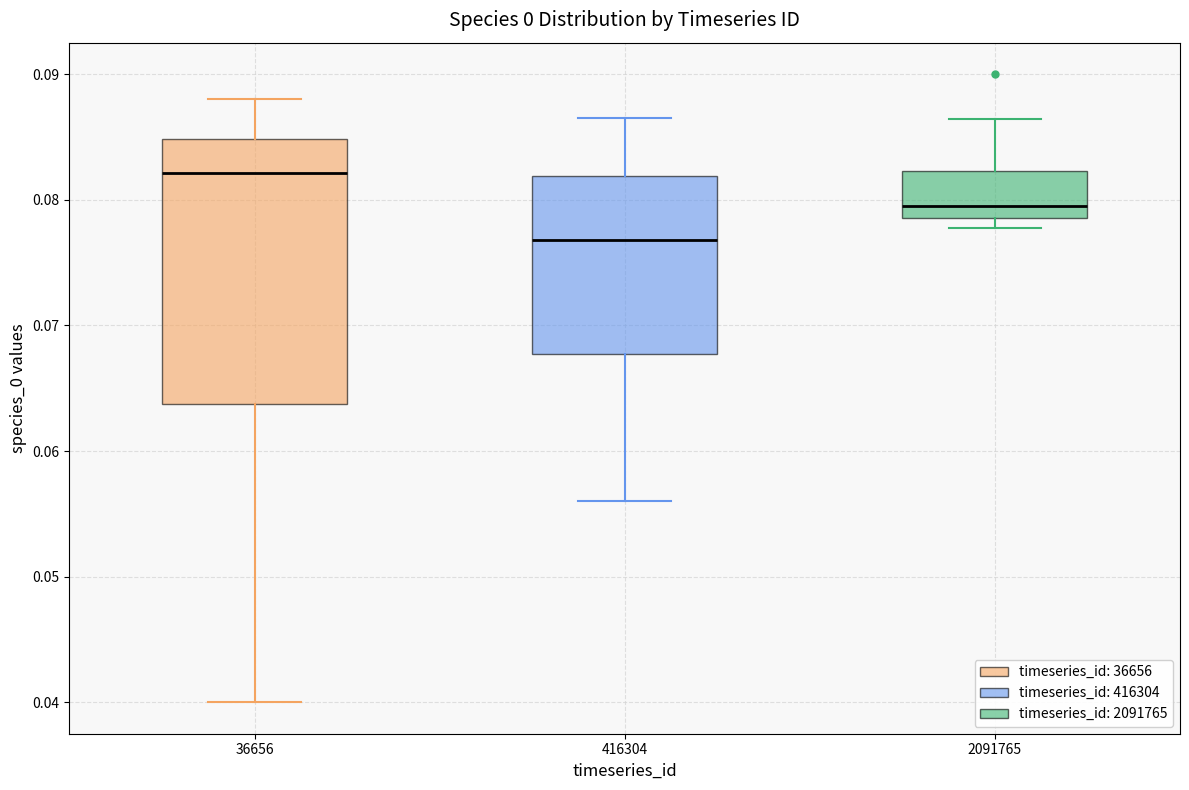

Where does the upper whisker of the box at x = 416304 end on the y-axis? The values are not printed on the chart, so give them approximately, as read against the axis.

0.086